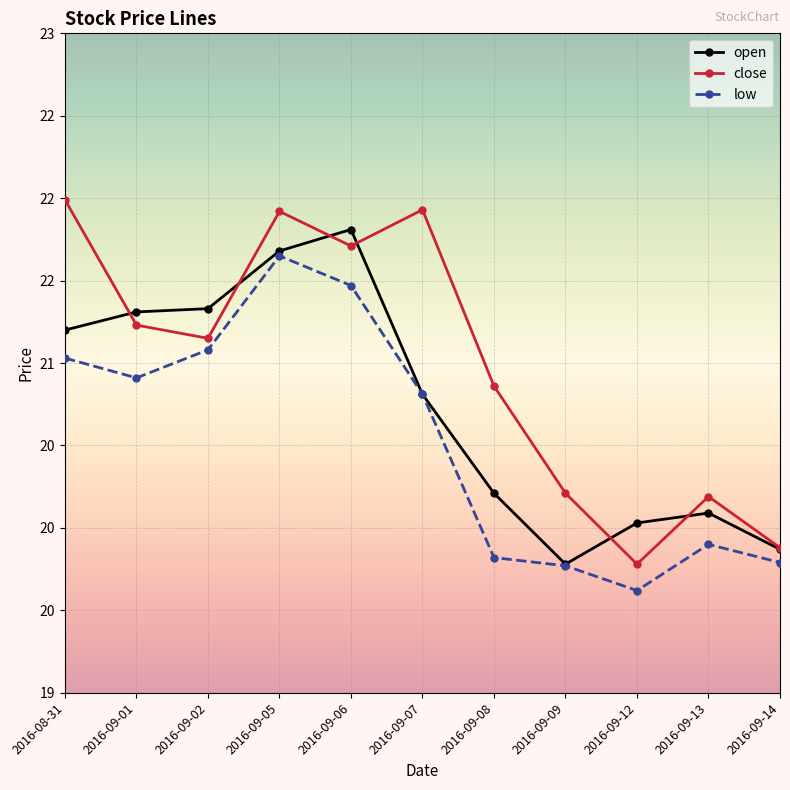

Rank the series by their average value, from highest to lowest.

close, open, low